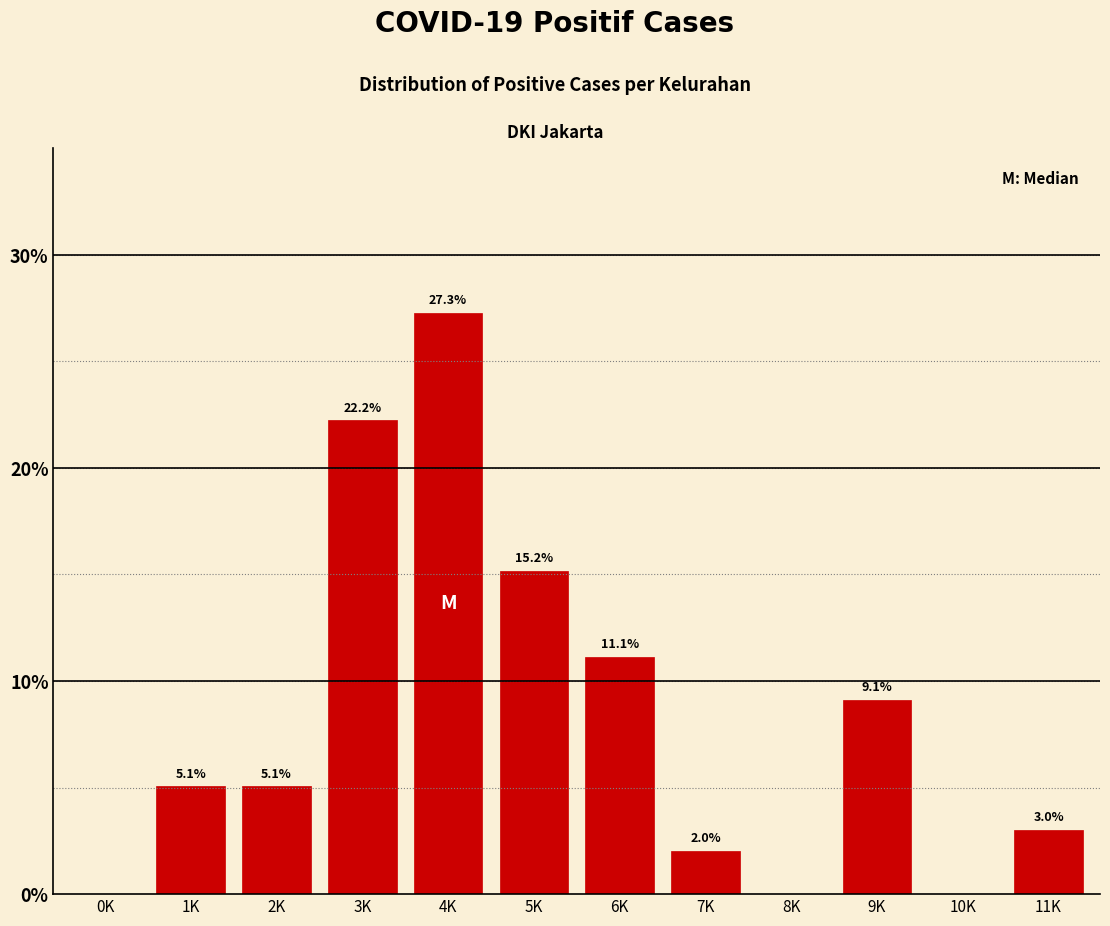

Reading left to right, list all the values displayed in this chart.

0K=0.0	1K=5.1	2K=5.1	3K=22.2	4K=27.3	5K=15.2	6K=11.1	7K=2.0	8K=0.0	9K=9.1	10K=0.0	11K=3.0